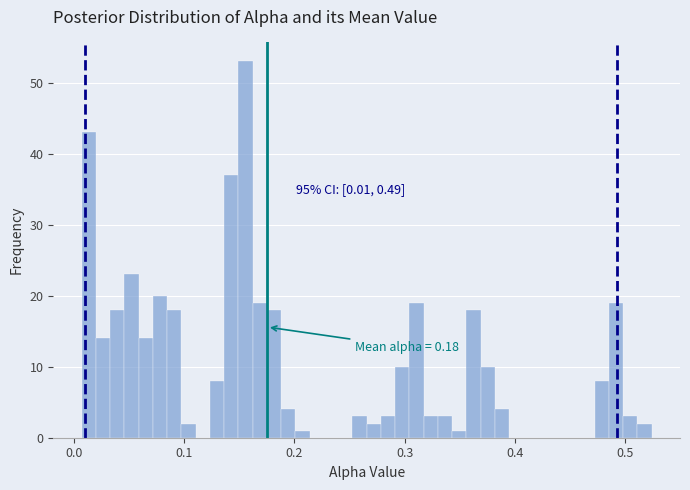

Read against the x-axis, roughly where is the centre of the tallest bar?

0.16